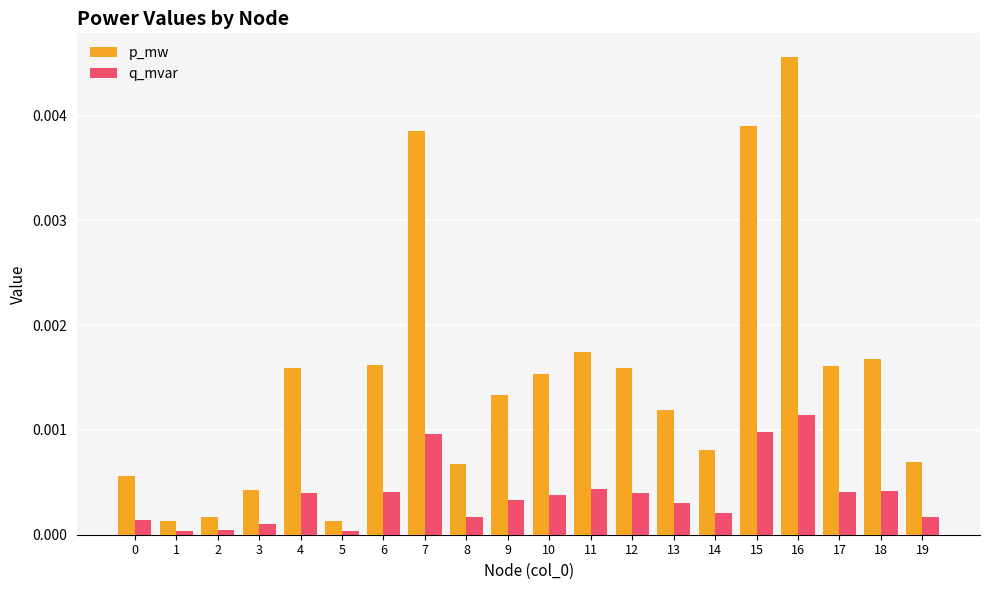

At which category does the chart reach its peak across all series?

16